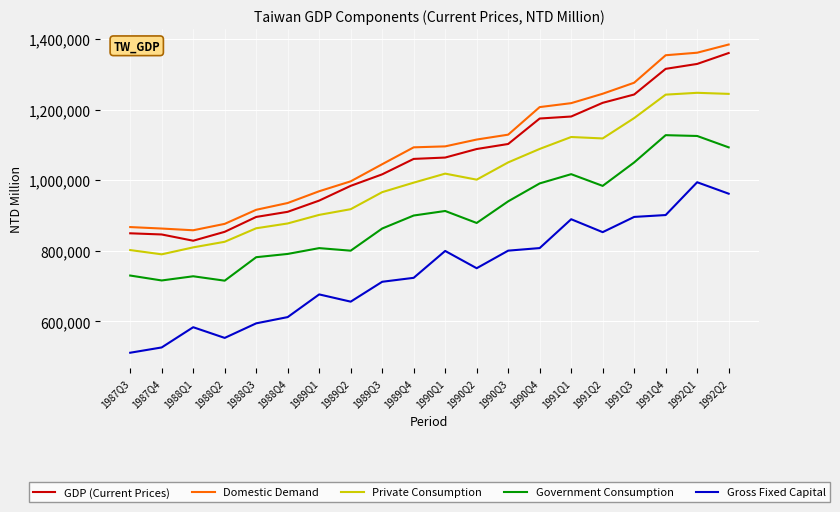

What is the total value across all series at 1992Q2?

6044454